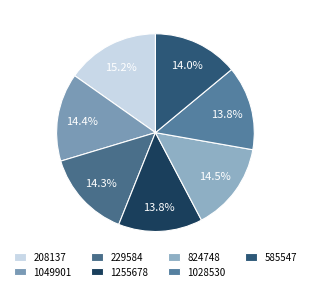

To the nearest percent, what is the difference between the 1255678 and 1049901 slice percentages?

1%